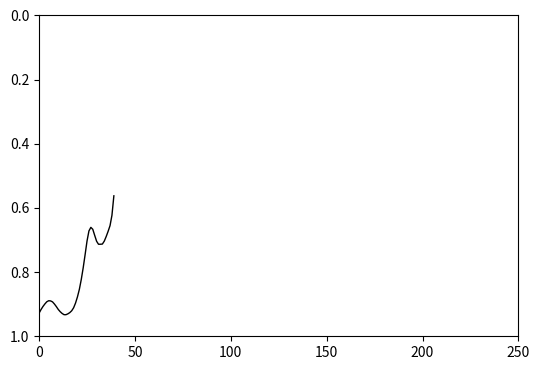

What is the difference between the maximum and minimum values?

0.4